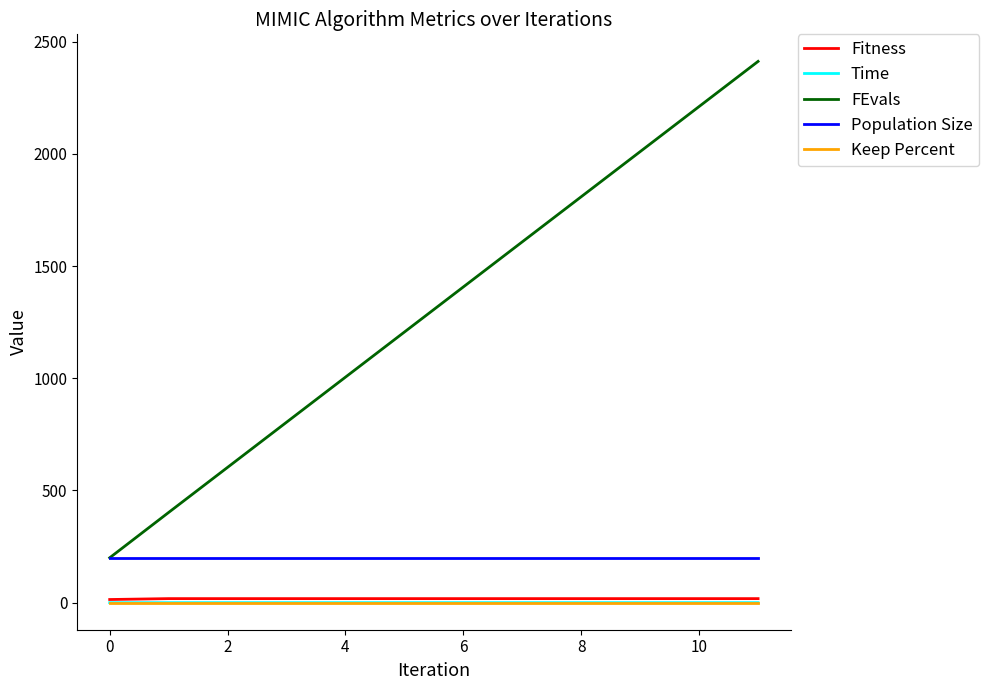

True or false: Population Size and Keep Percent intersect in this chart.

False